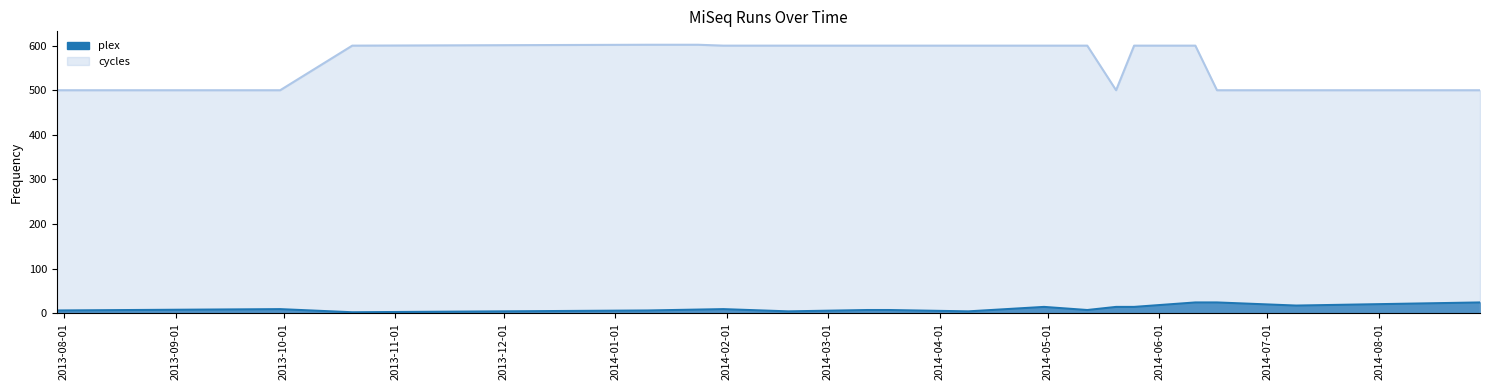

What is the sum of all cycles values?

10204